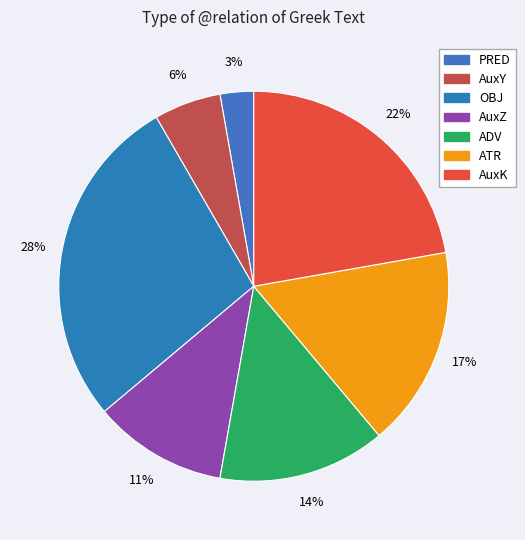

Which slice is the smallest?

PRED